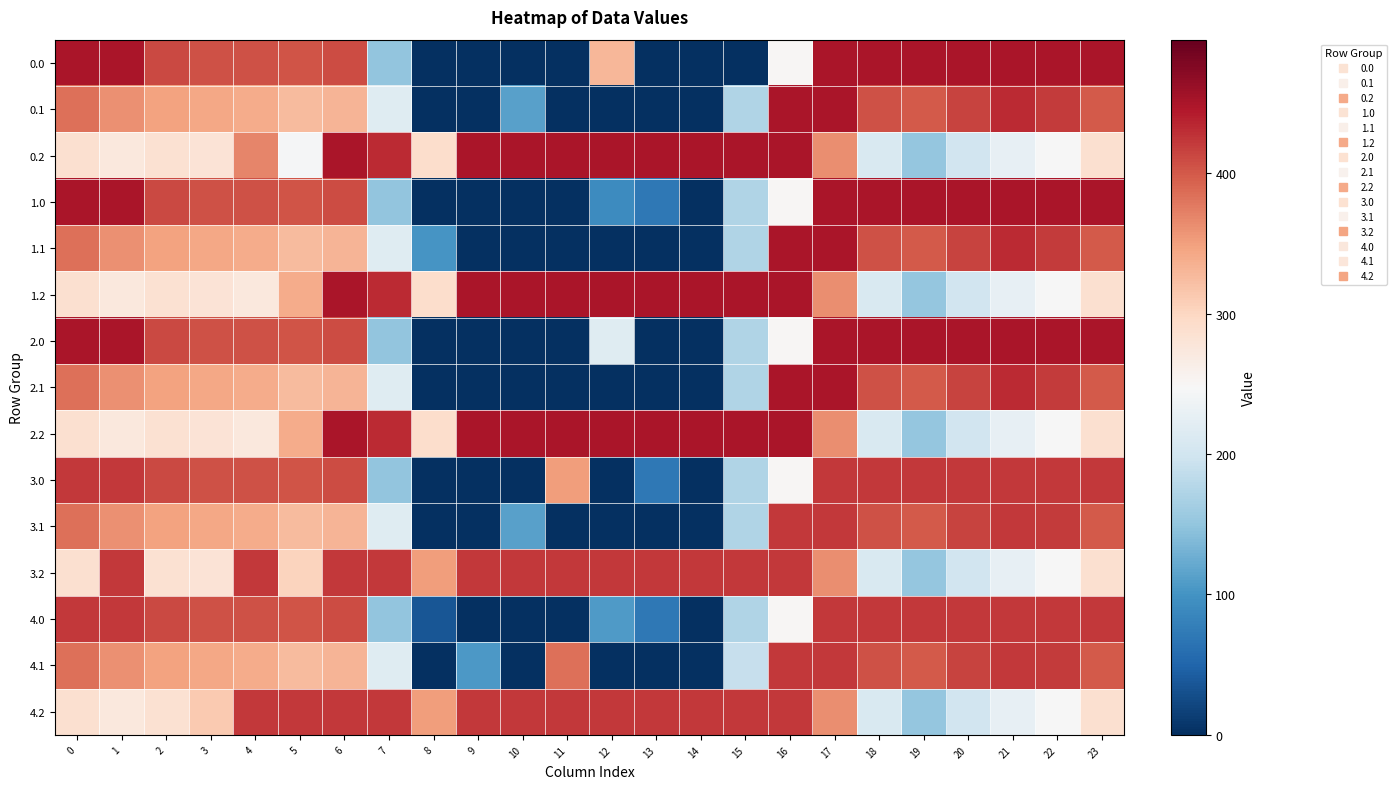

What is the difference between the highest and lowest values at 4?

148.6